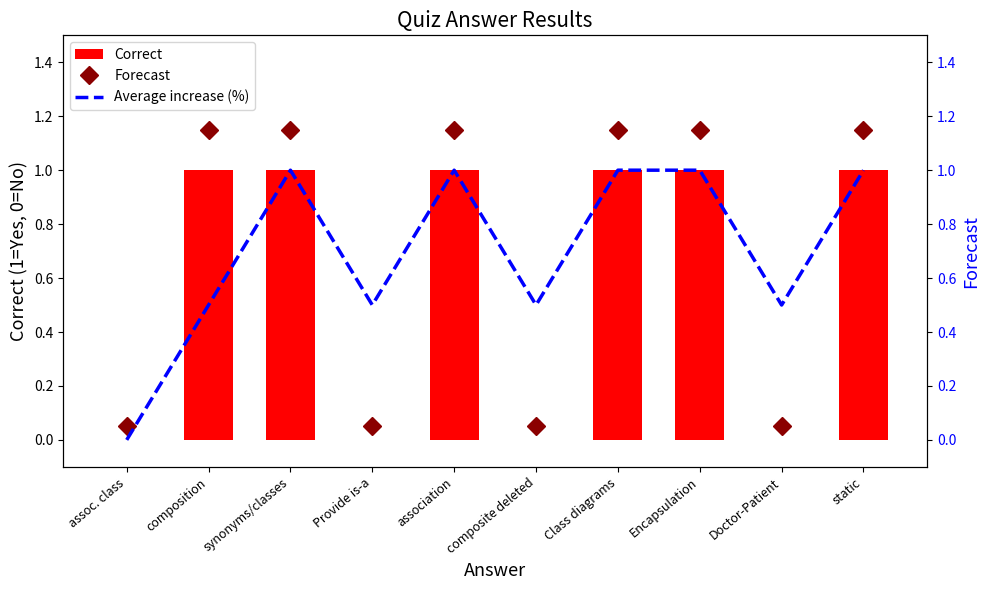

What is the difference between the maximum and minimum values in the Average increase (%) series?

1.0